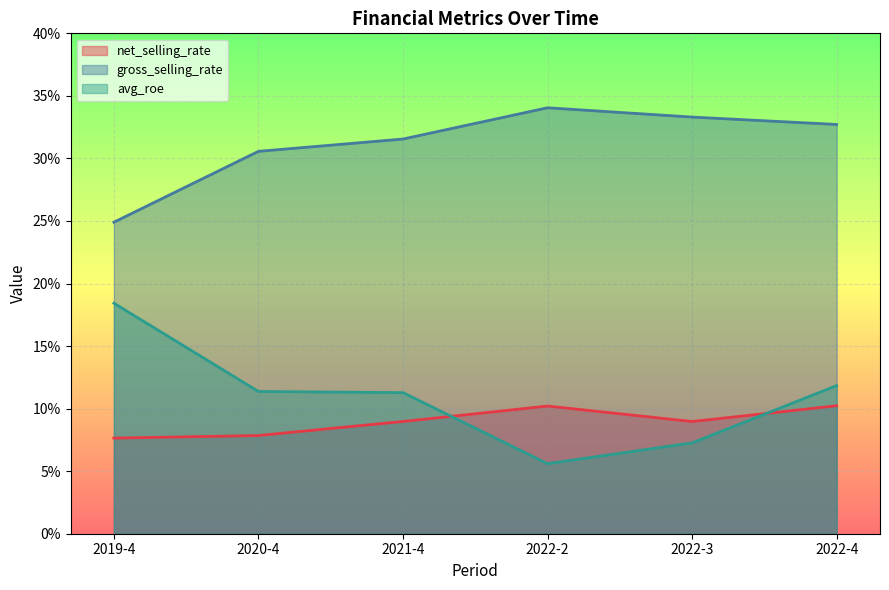

At 2019-4, list the series in order from largest to smallest.

gross_selling_rate, avg_roe, net_selling_rate